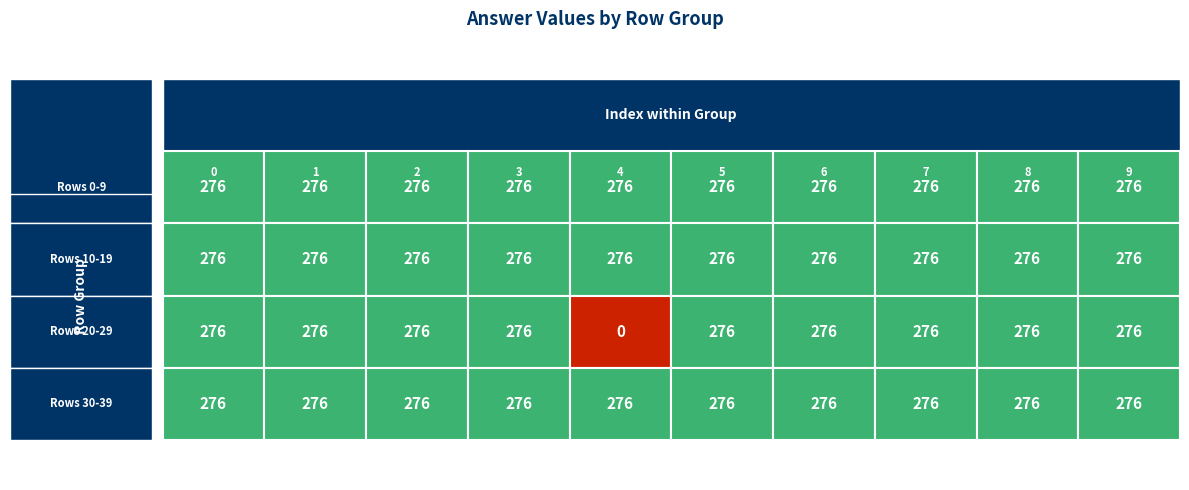

Reading right to left, what are all the values shown in this chart?

0-9: 276	276	276	276	276	276	276	276	276	276
10-19: 276	276	276	276	276	276	276	276	276	276
20-29: 276	276	276	276	276	0	276	276	276	276
30-39: 276	276	276	276	276	276	276	276	276	276